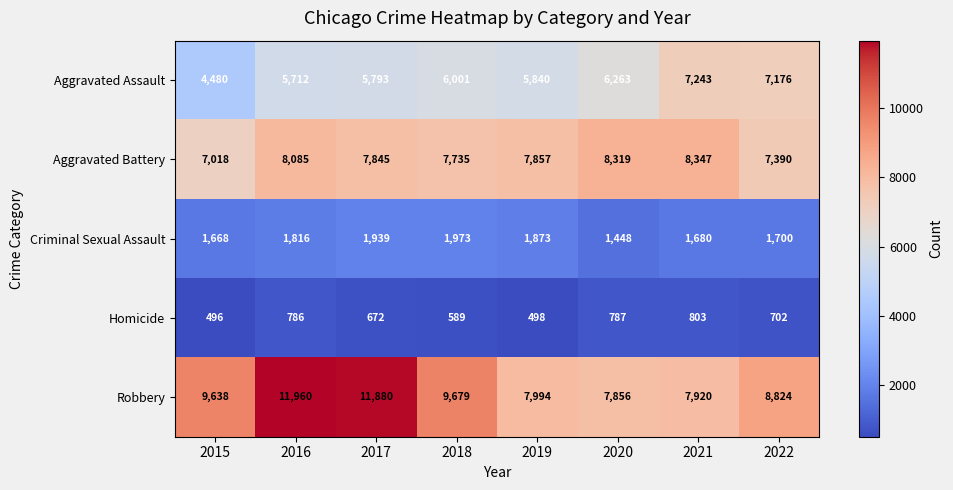

Which series has the largest range (max minus min)?

Robbery